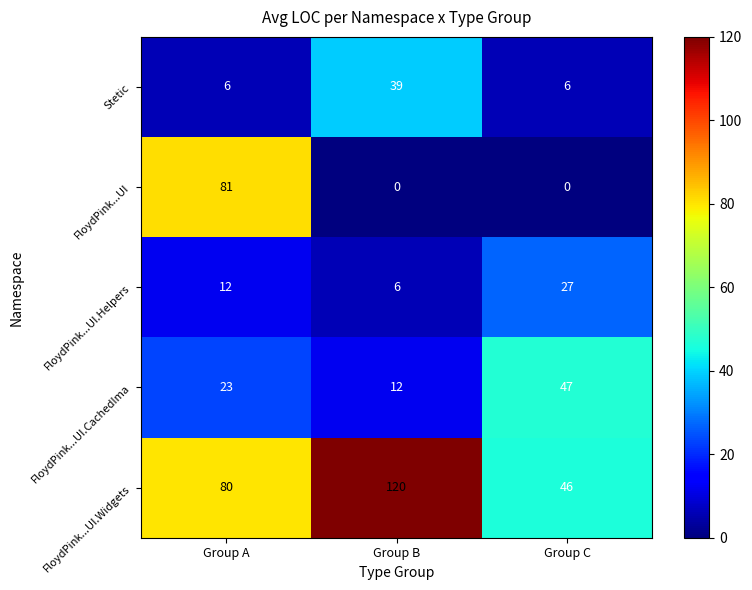

What is the total value across all series at Group B?

177